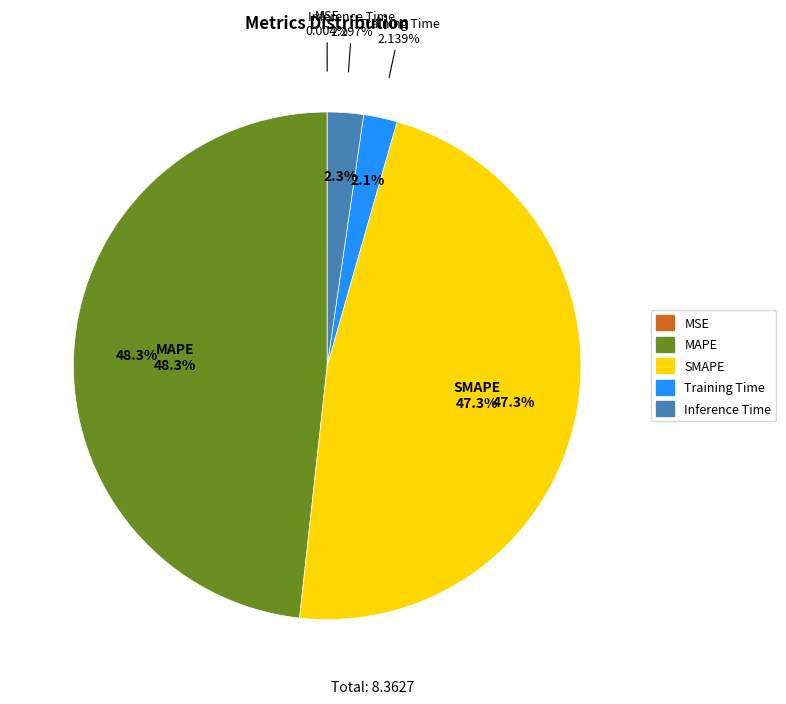

What percentage is the MAPE slice, to the nearest percent?

48%